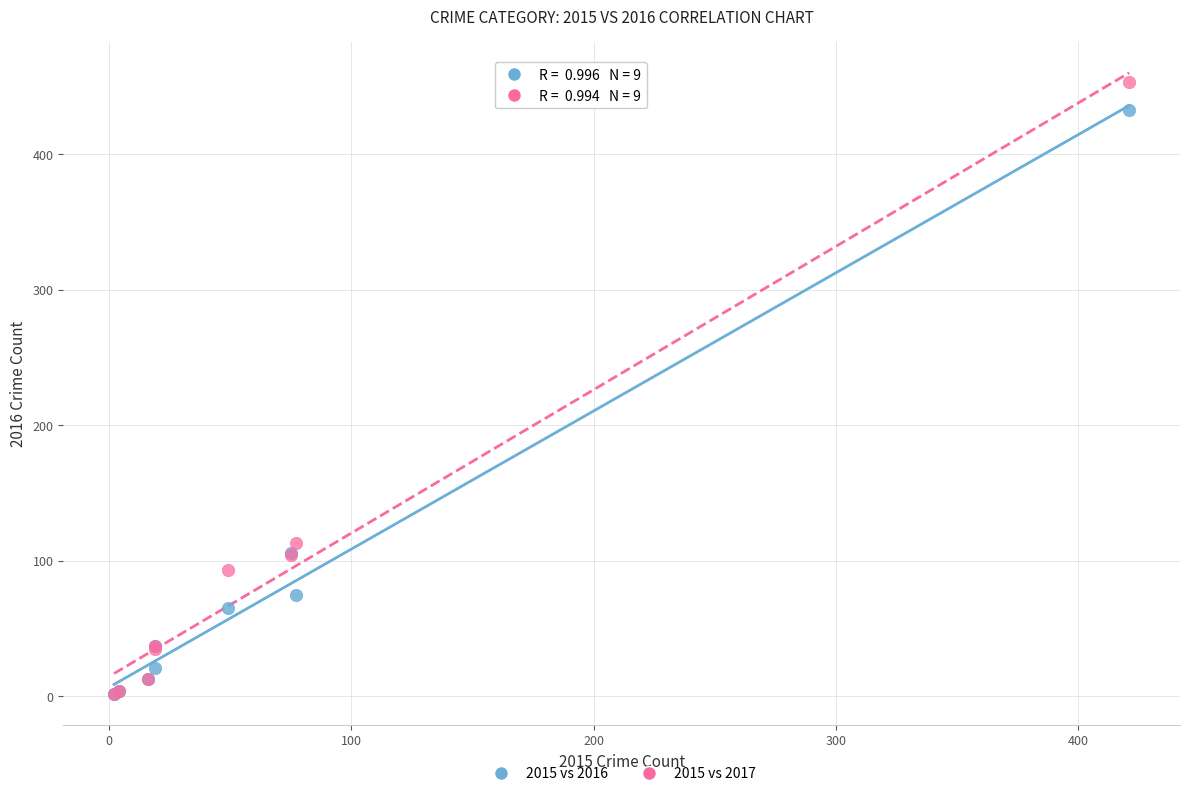

In the 2015 vs 2016 series, what Y value is closest to 217?

106